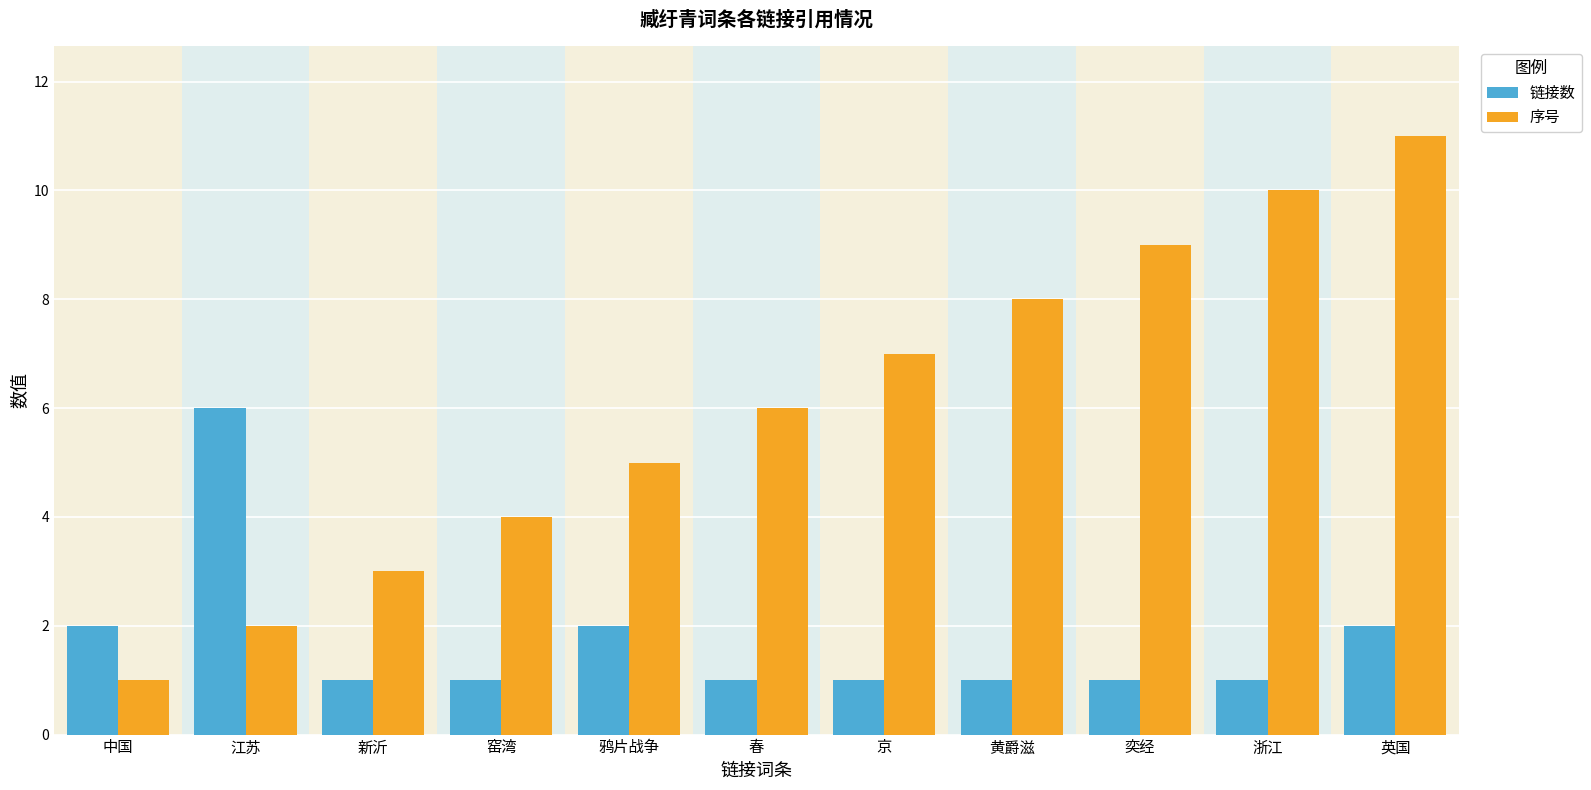

Is it true that 序号 equals 1 at 新沂?

False